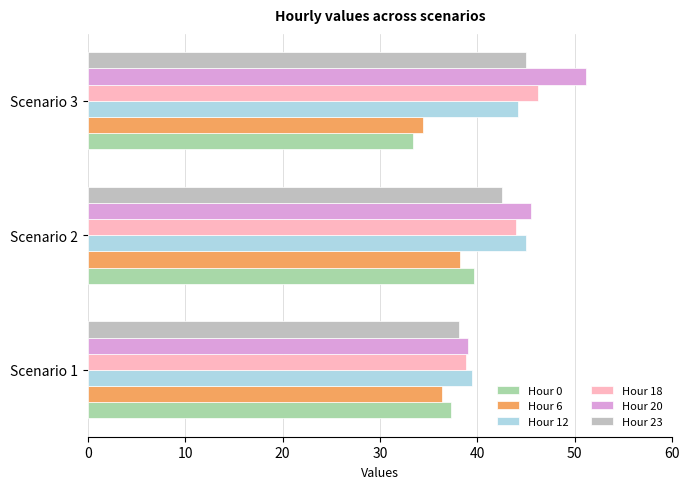

The value of Hour 18 at Scenario 1 is 38.8. True or false?

True